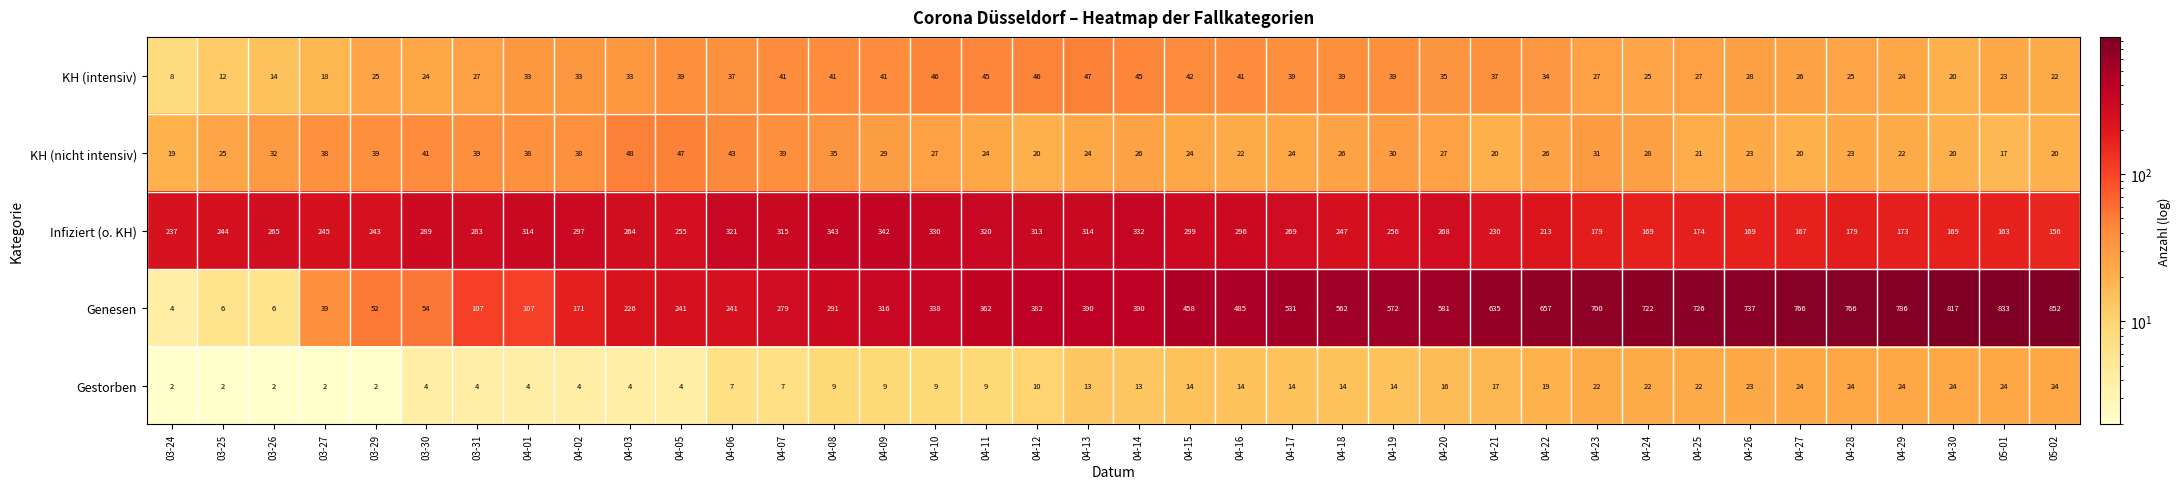

Which series has the largest total across all categories?

Genesen